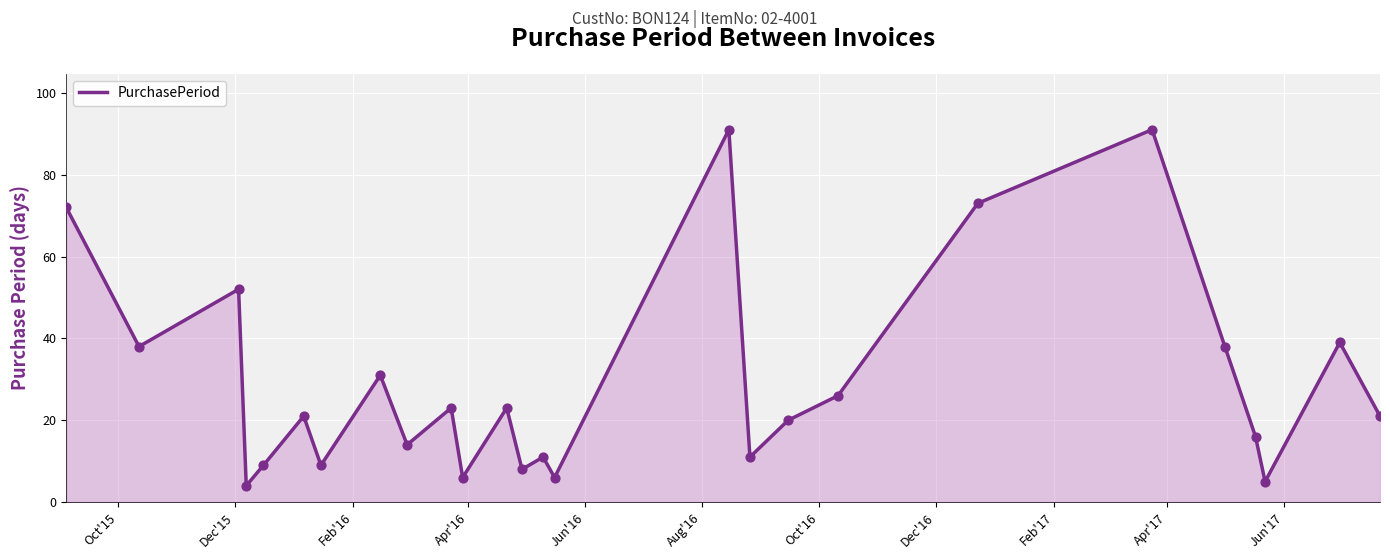

What is the smallest value displayed?

4